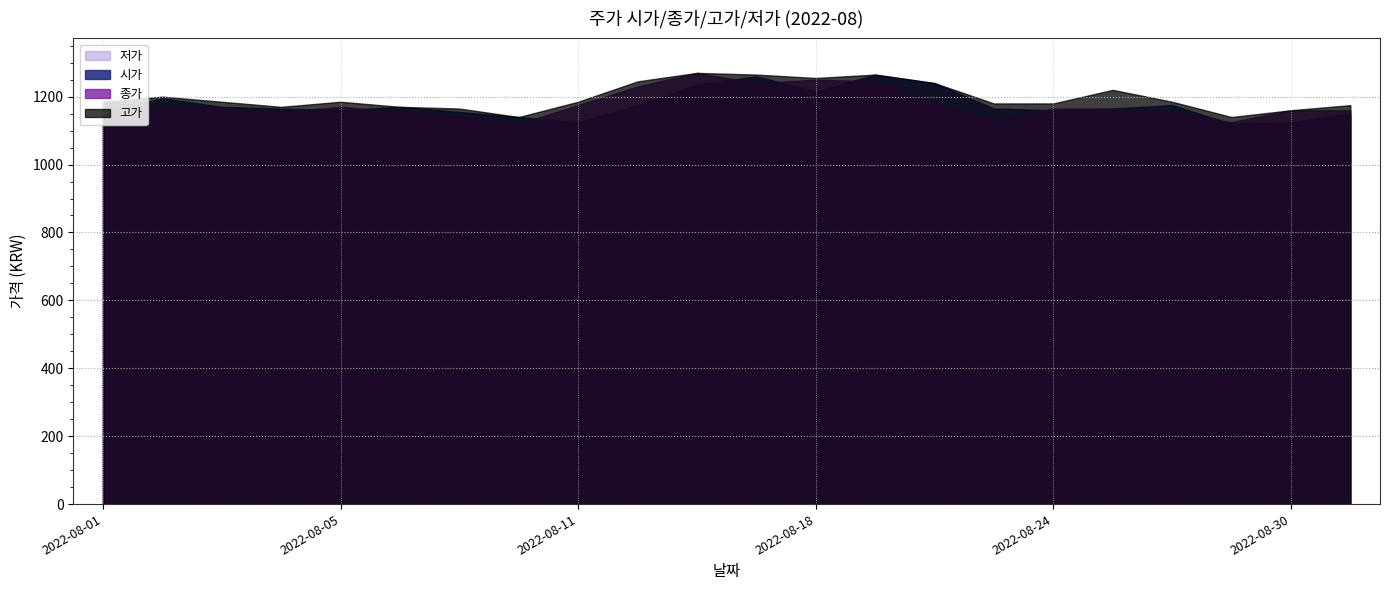

Rank the series at 2022-08-08 from lowest to highest value.

저가, 종가, 시가, 고가